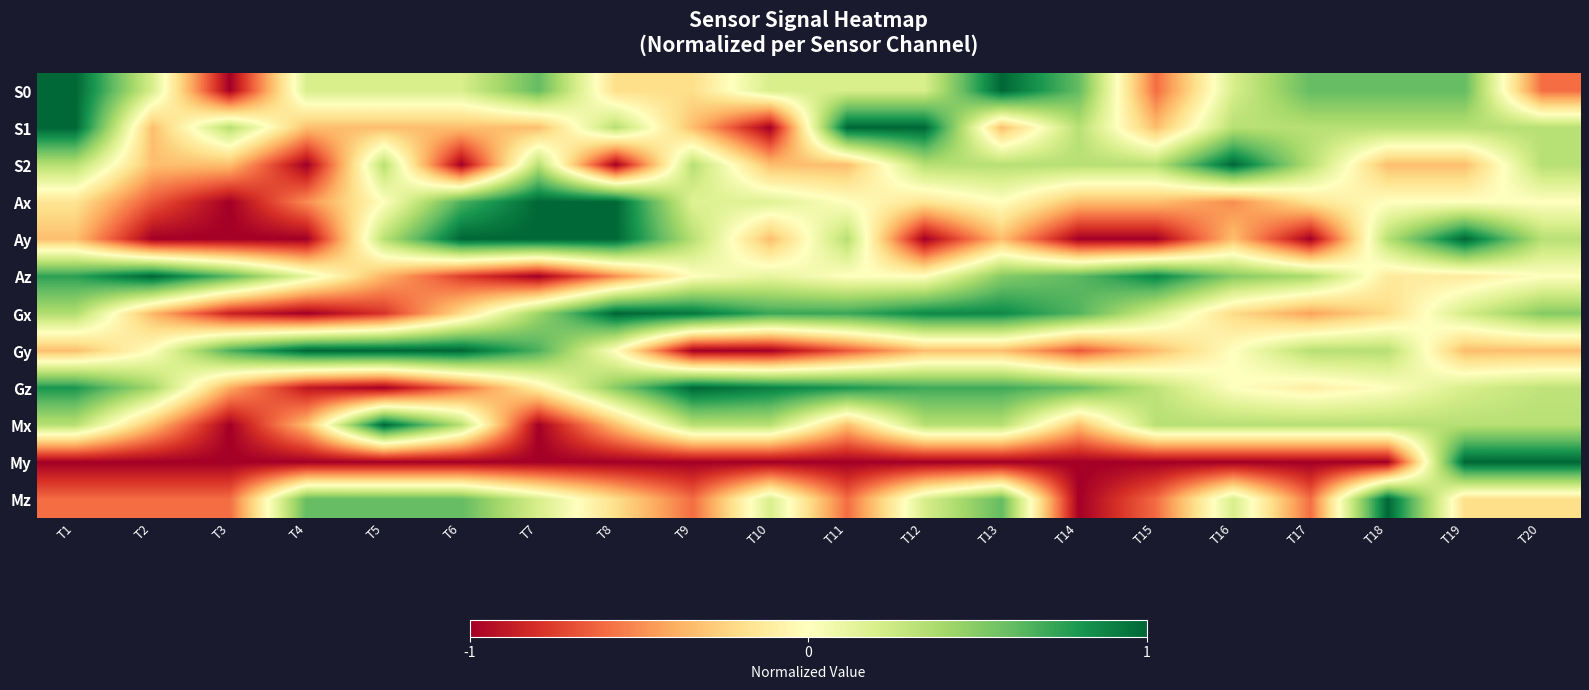

Rank the series at T16 from highest to lowest value.

S2, Az, S1, Mx, S0, Mz, Gy, Gz, Gx, Ay, Ax, My